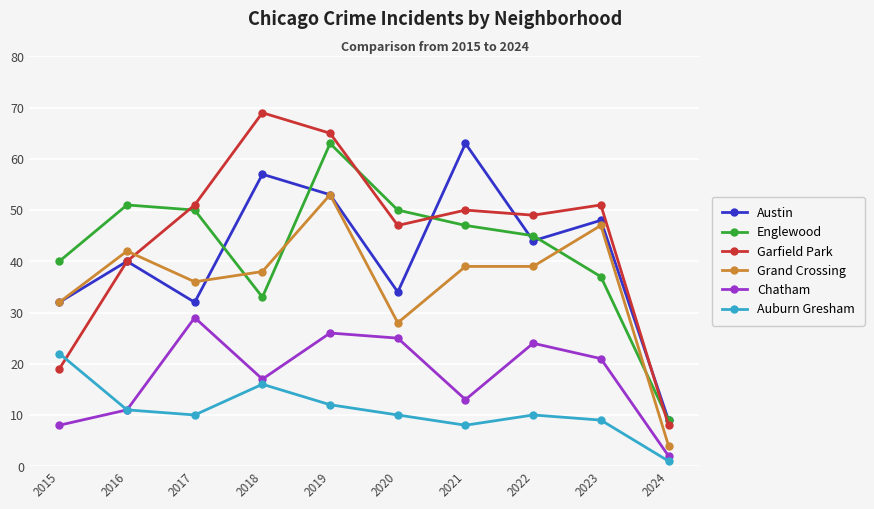

Reading left to right, what are all the values shown in this chart?

Austin: 2015=32	2016=40	2017=32	2018=57	2019=53	2020=34	2021=63	2022=44	2023=48	2024=9
Englewood: 2015=40	2016=51	2017=50	2018=33	2019=63	2020=50	2021=47	2022=45	2023=37	2024=9
Garfield Park: 2015=19	2016=40	2017=51	2018=69	2019=65	2020=47	2021=50	2022=49	2023=51	2024=8
Grand Crossing: 2015=32	2016=42	2017=36	2018=38	2019=53	2020=28	2021=39	2022=39	2023=47	2024=4
Chatham: 2015=8	2016=11	2017=29	2018=17	2019=26	2020=25	2021=13	2022=24	2023=21	2024=2
Auburn Gresham: 2015=22	2016=11	2017=10	2018=16	2019=12	2020=10	2021=8	2022=10	2023=9	2024=1